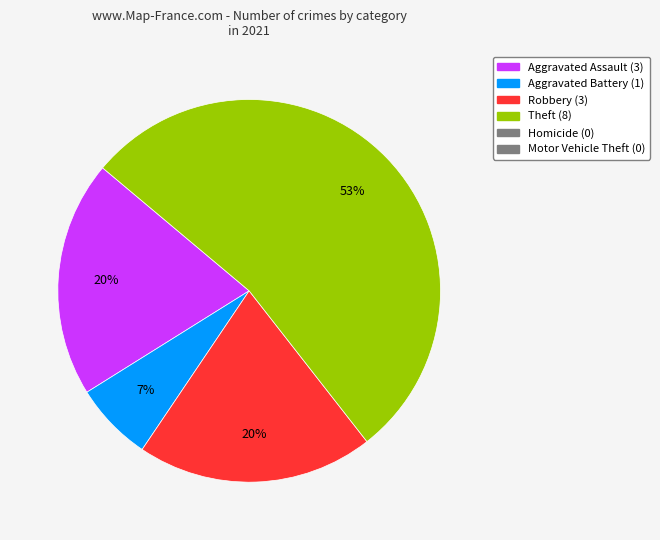

To the nearest percent, what is the average slice percentage?

25%